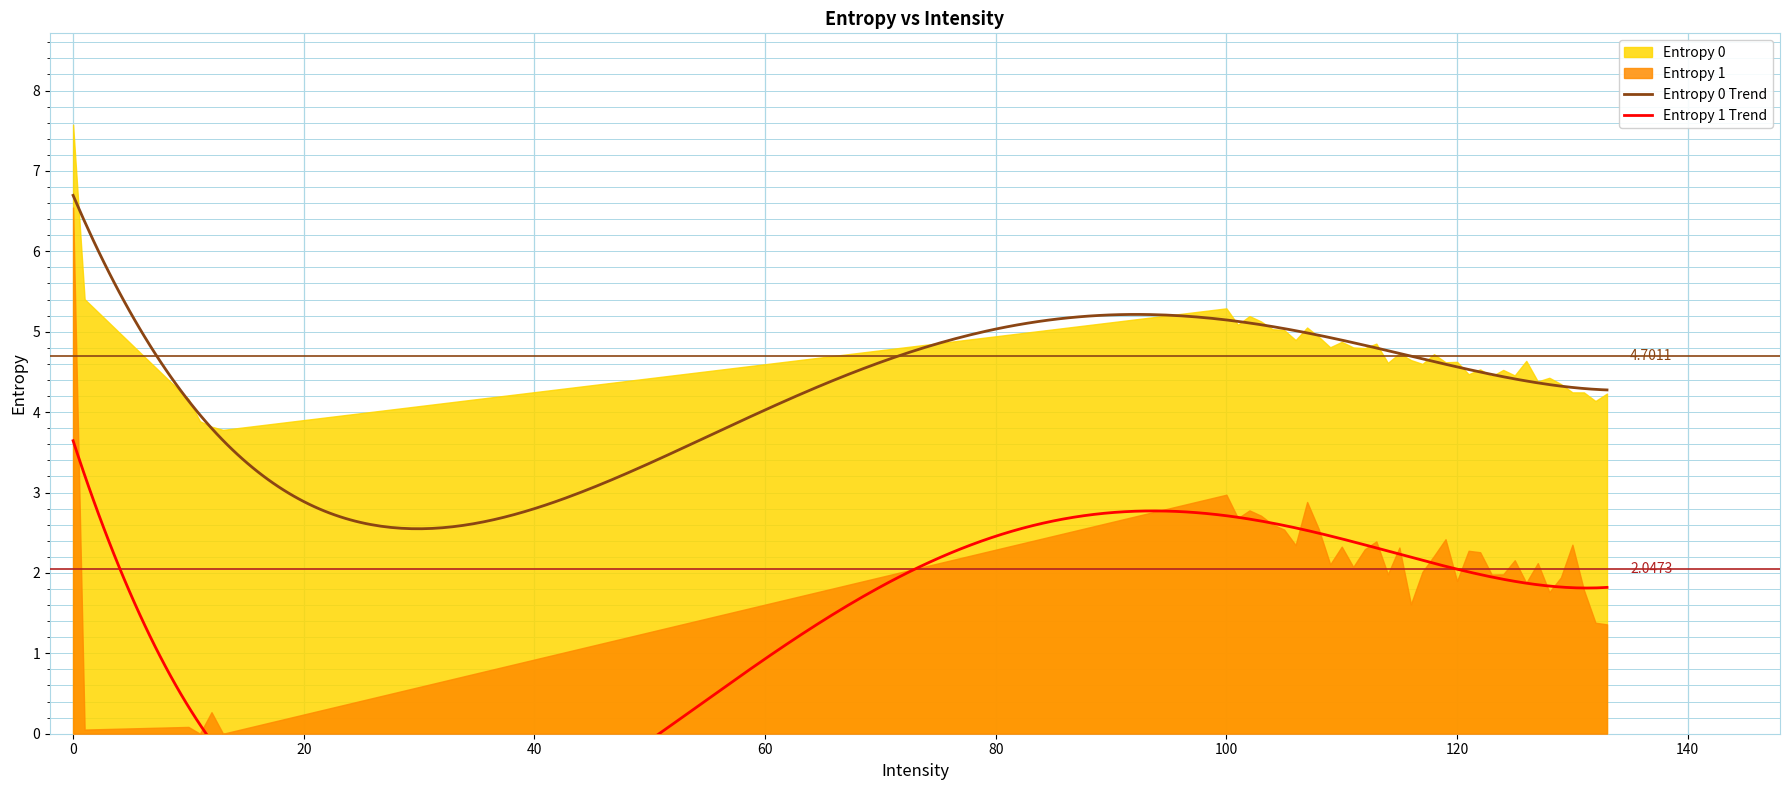

Which has a higher value, 133 or 124?

124